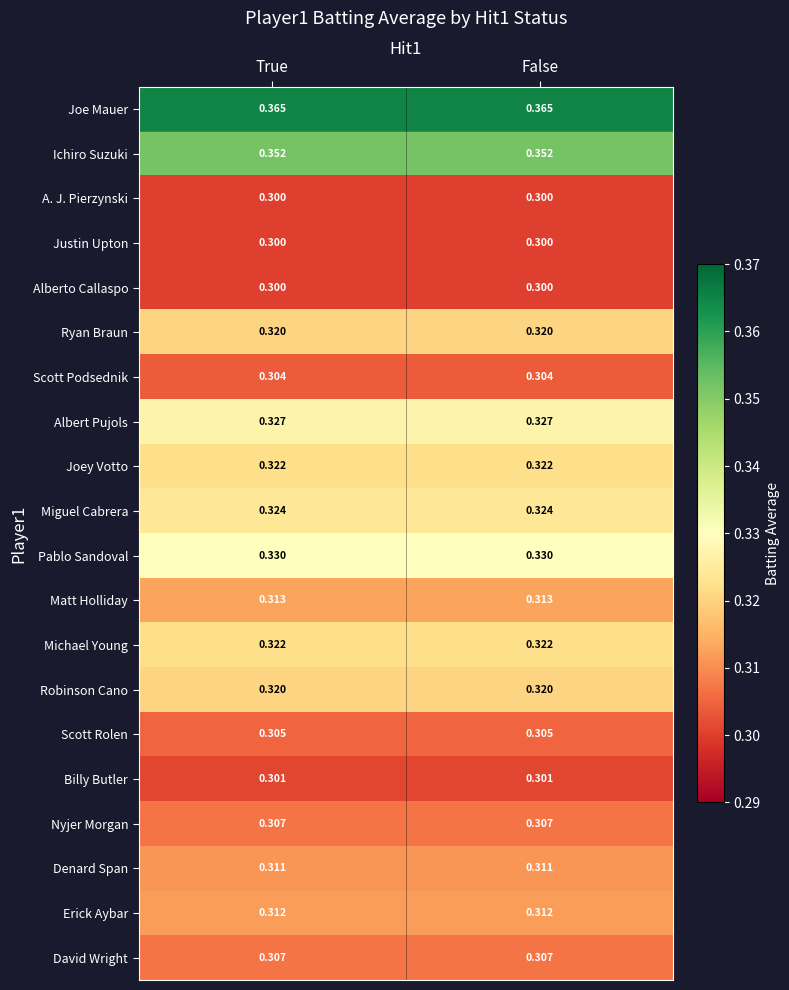

Is the value of Scott Podsednik at False greater than the value of Justin Upton at True?

Yes